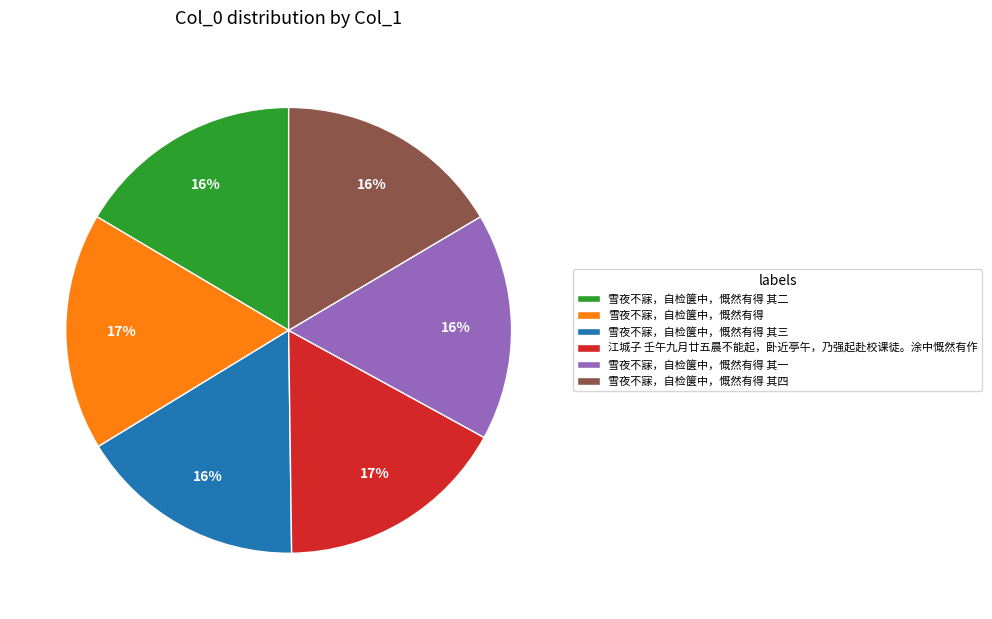

Approximately how many times larger is the value at 雪夜不寐，自检箧中，慨然有得 其一 compared to 雪夜不寐，自检箧中，慨然有得 其三?

1.0